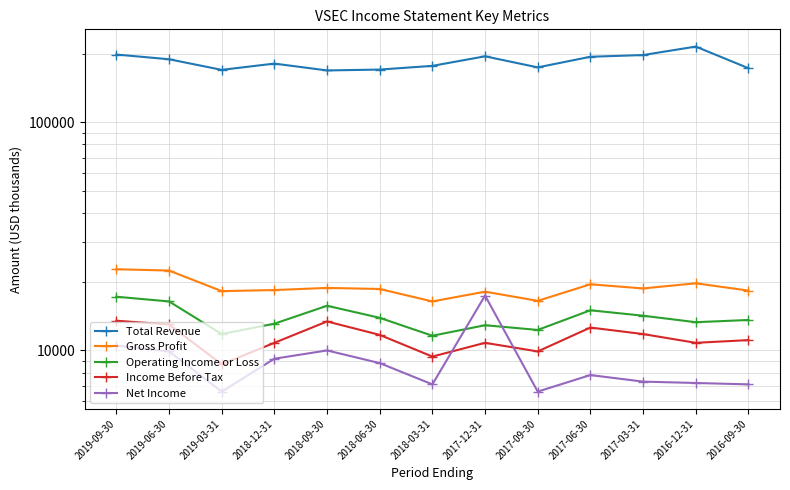

Between 2018-03-31 and 2016-12-31, which series saw the biggest shift?

Total Revenue